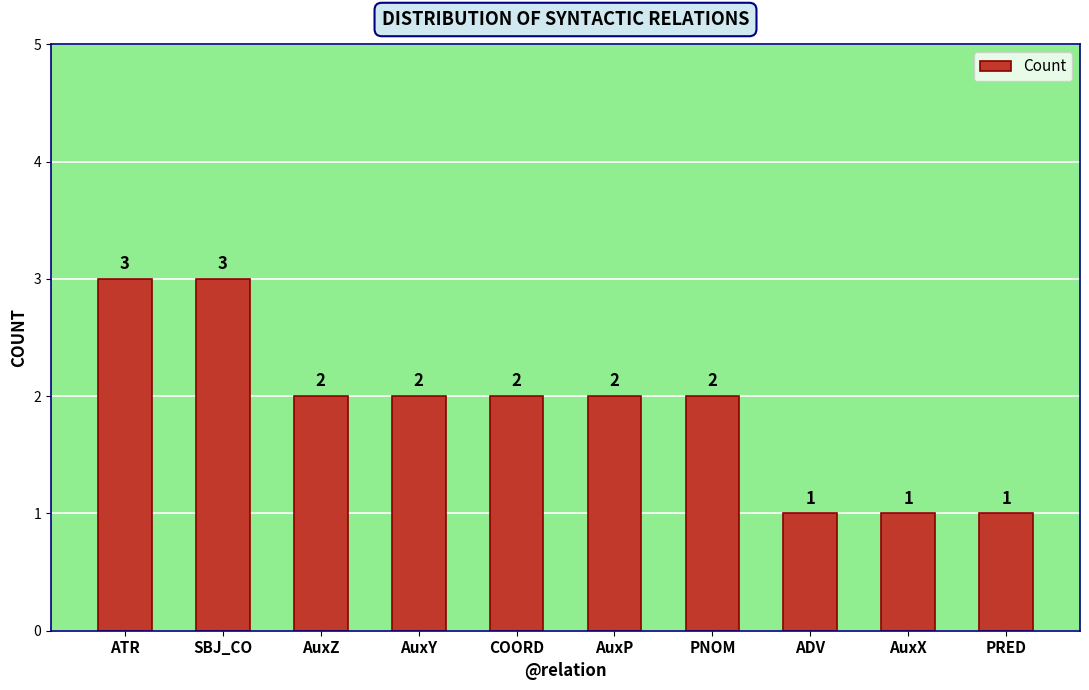

What is the difference between the values at AuxP and AuxX?

1